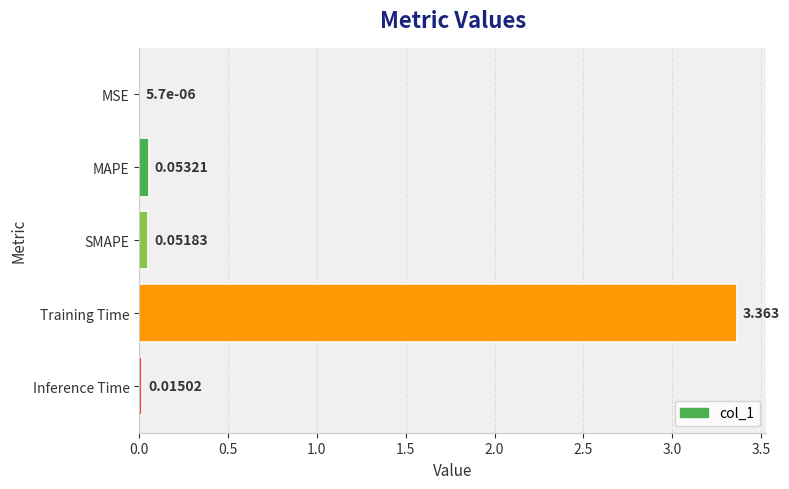

Are the bars grouped side by side (vs. stacked)?

No